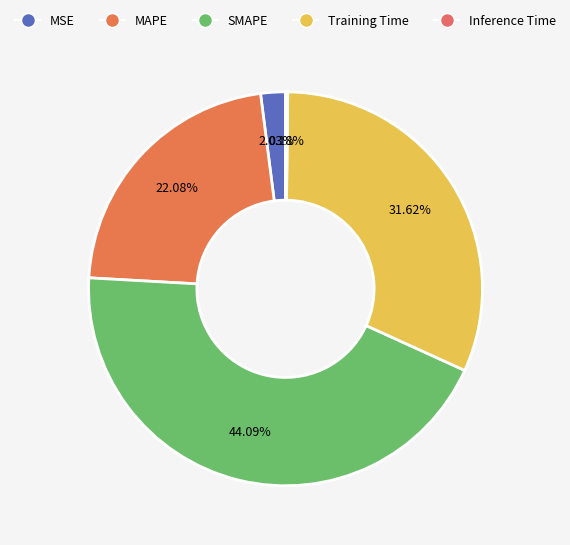

To the nearest percent, what is the average slice percentage?

20%